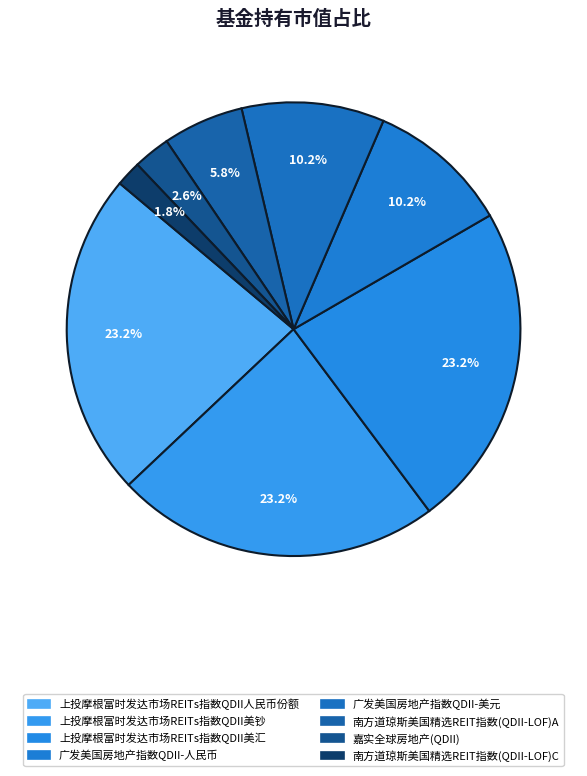

Does any single category account for the majority?

No